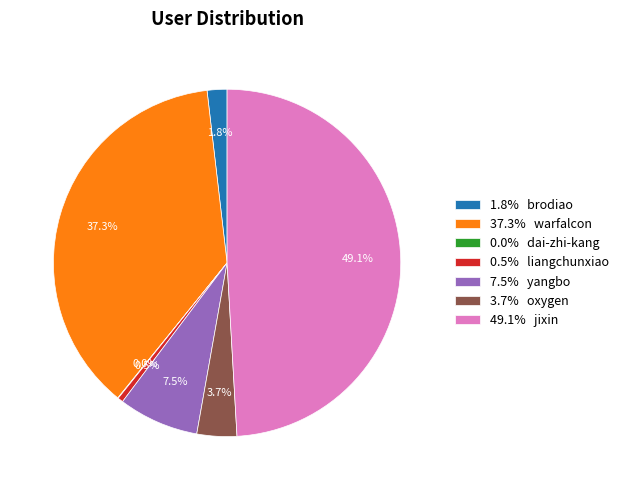

Which slice is the largest?

49.1% jixin